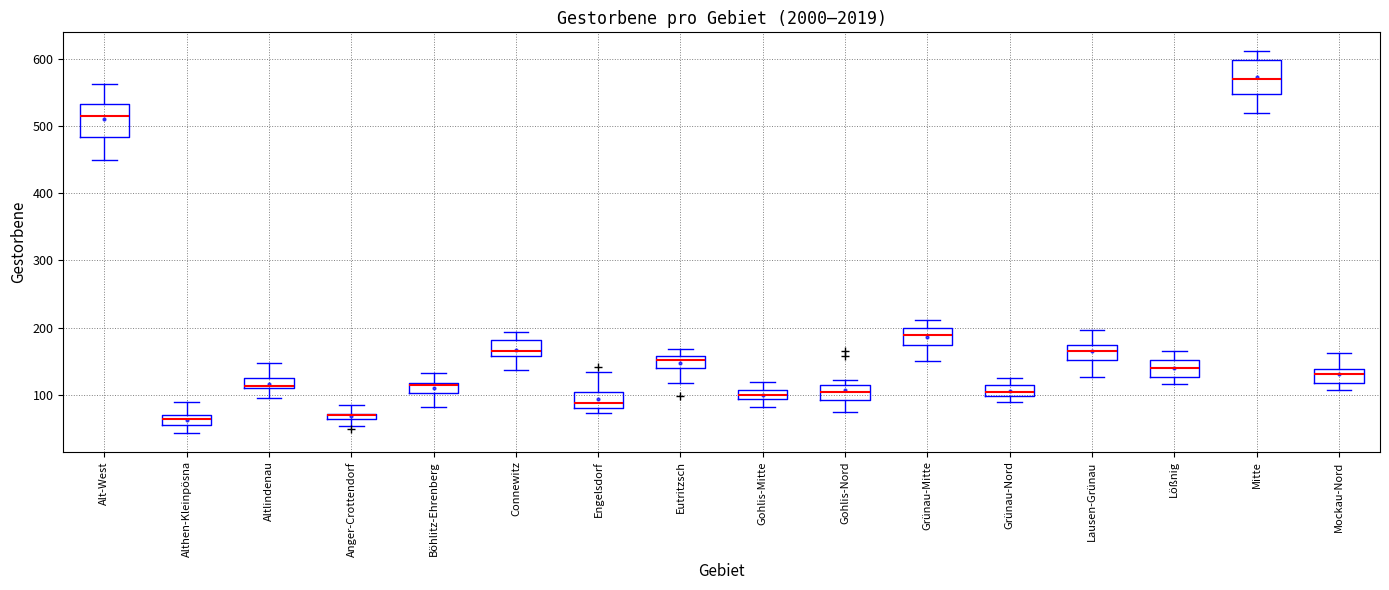

Where does the median line of the box for Böhlitz-Ehrenberg sit on the y-axis? The values are not printed on the chart, so give them approximately, as read against the axis.

110